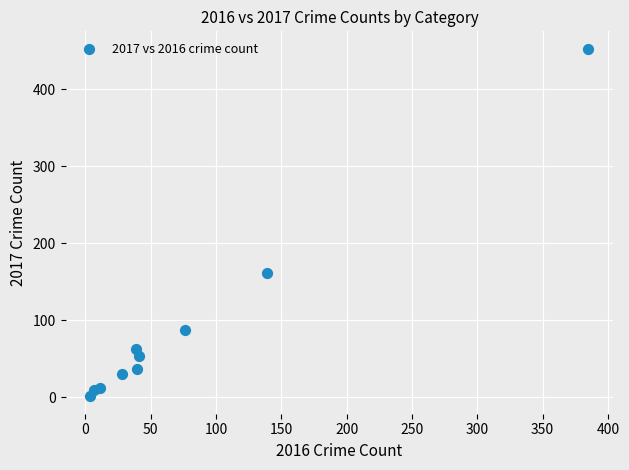

What Y value in the scatter plot is closest to 227?

161